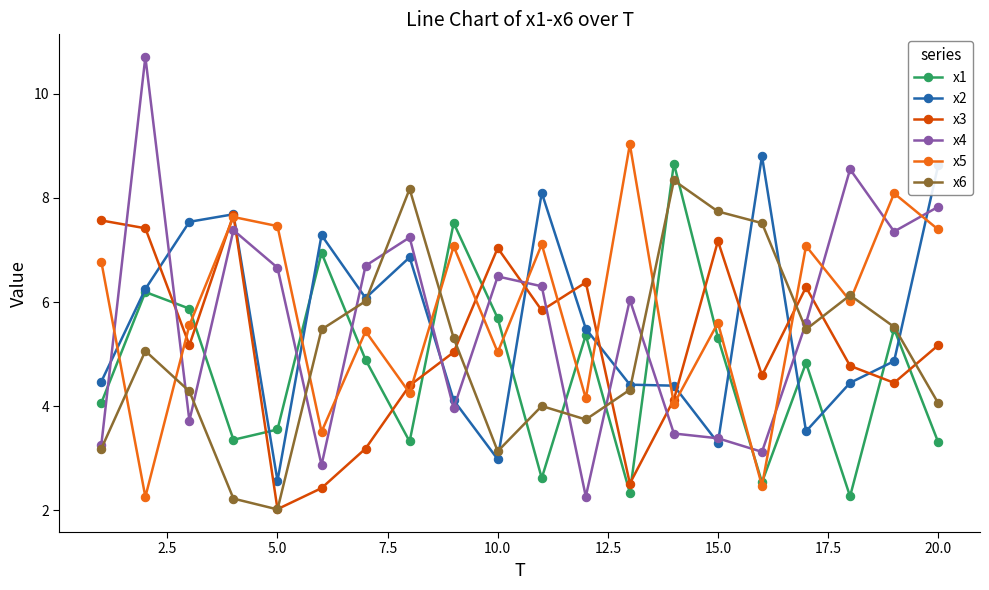

Which series has the largest total across all categories?

x5